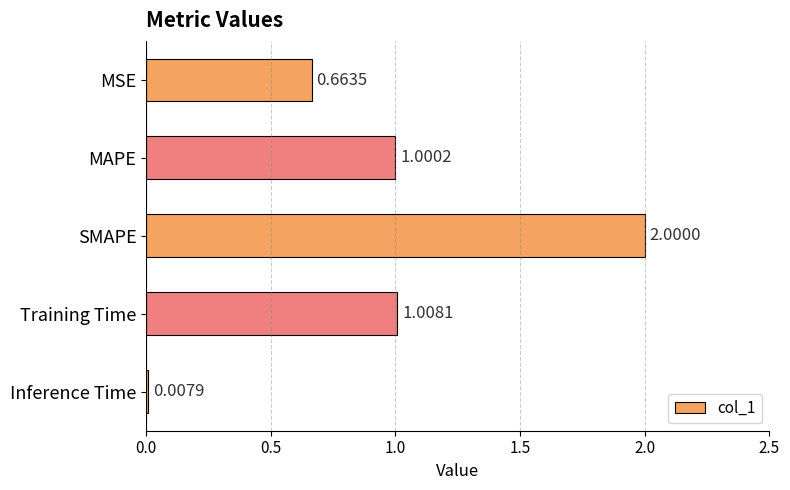

What is the sum of all values?

4.7